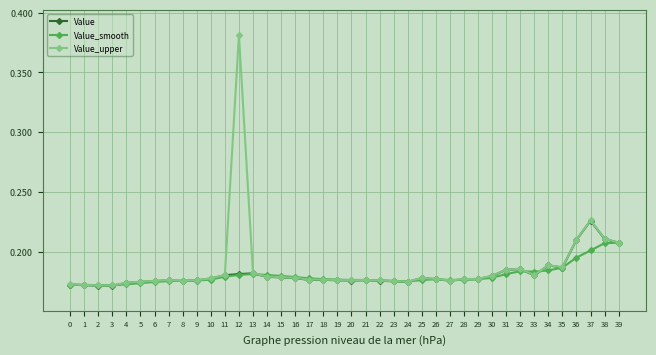

At which category does the chart reach its peak across all series?

12